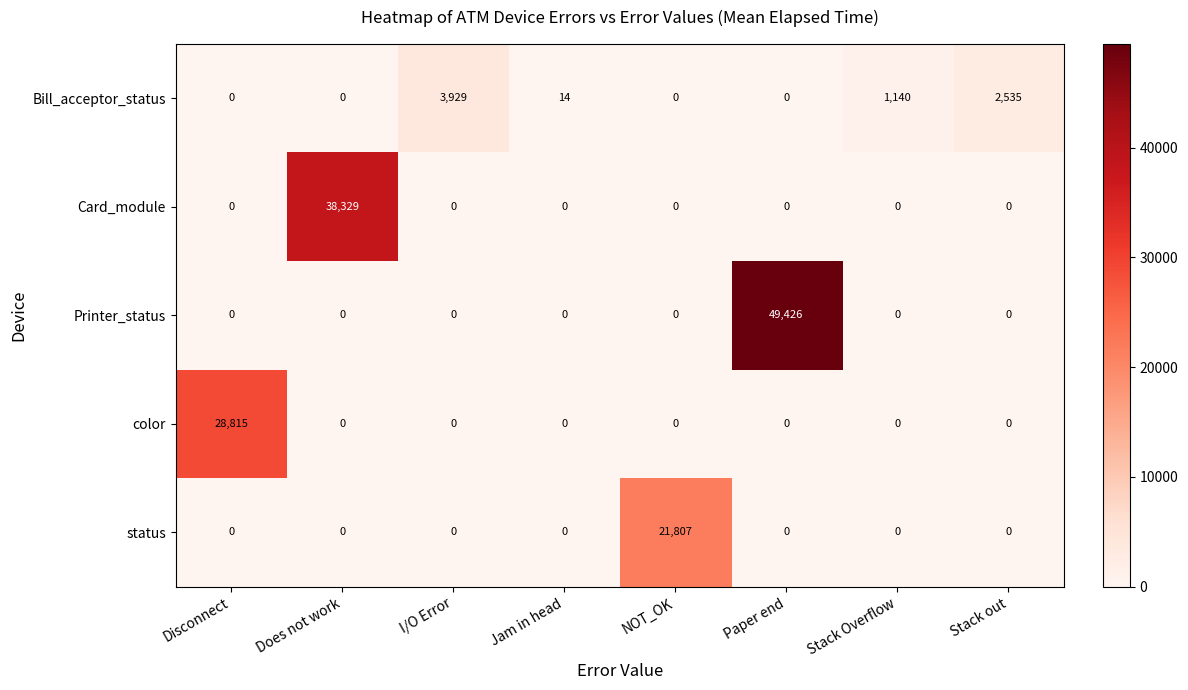

The value of Printer_status at Stack out is -23435. True or false?

False